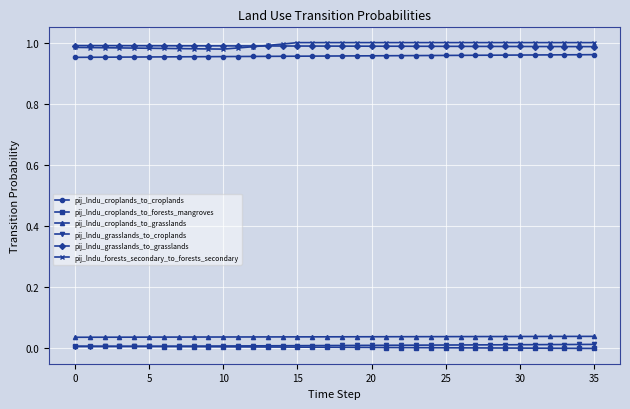

How many lines are shown in the chart?

6